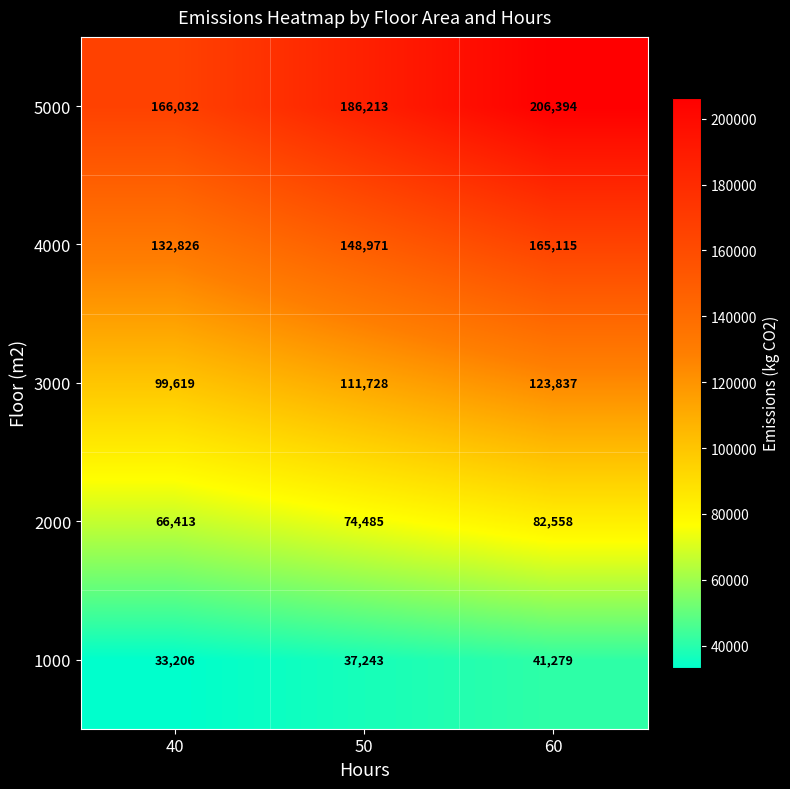

Where is 2000 nearest to the value 74485?

50